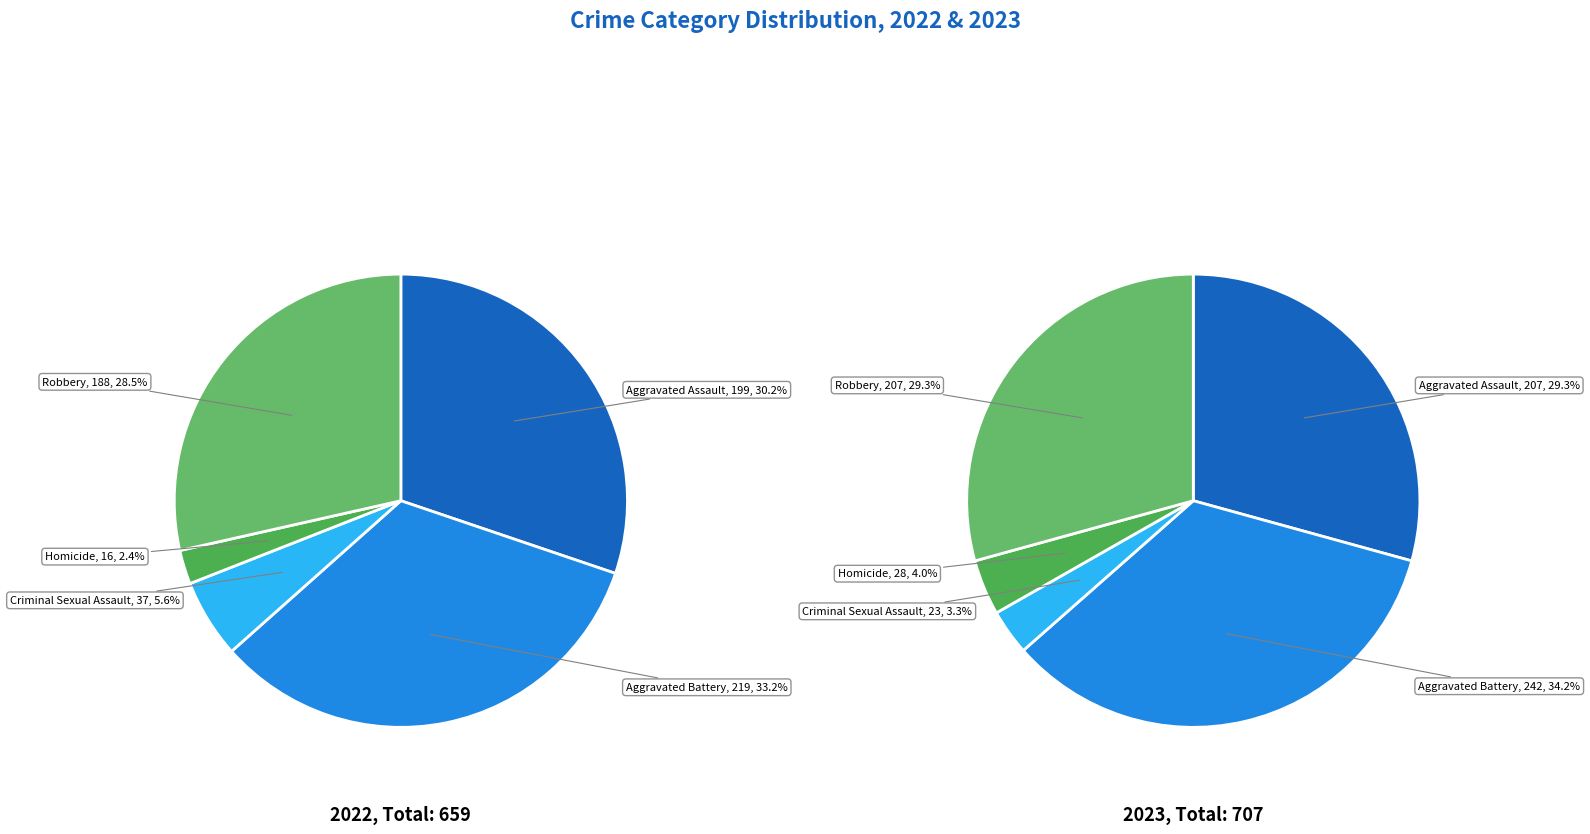

Which series has the largest range (max minus min)?

values_2023